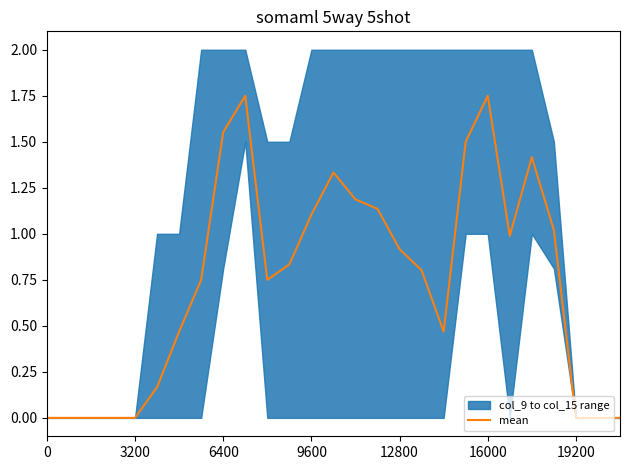

Is it true that the value at 0 is -0.6?

False